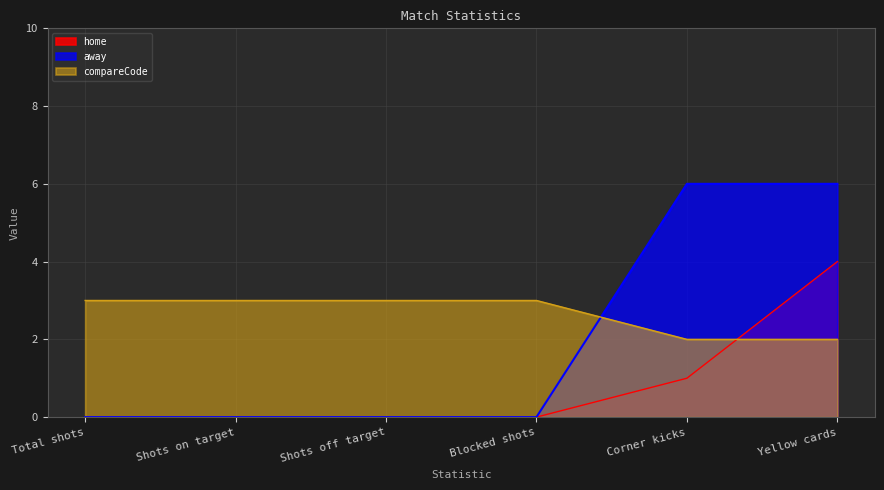

True or false: away and compareCode cross at least once.

True